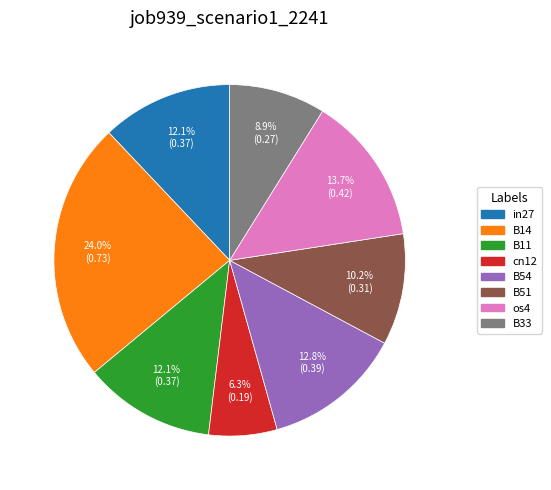

How many segments does this pie chart have?

8